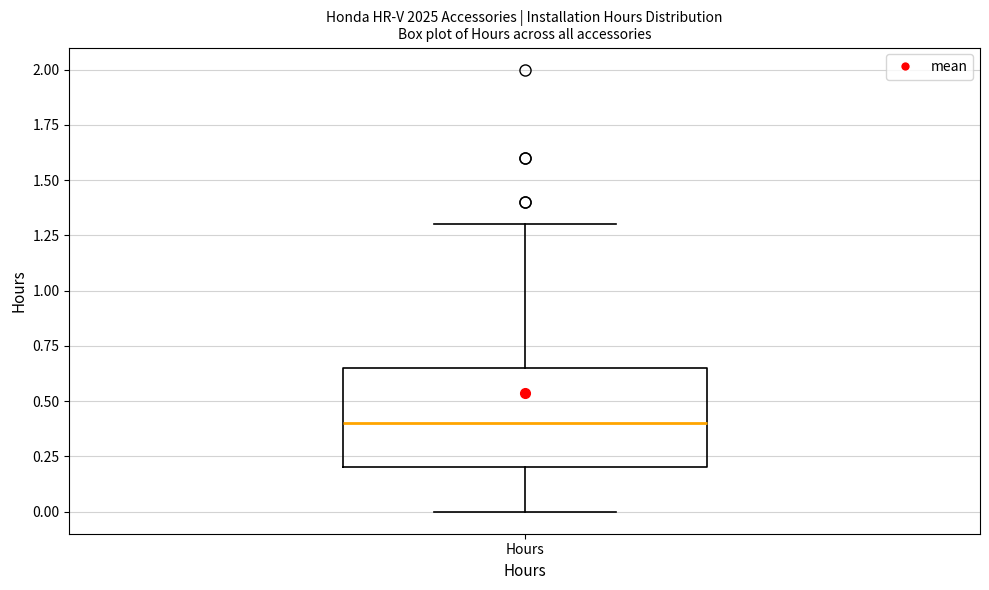

Where is the lower edge of the box for Hours on the y-axis? The values are not printed on the chart, so give them approximately, as read against the axis.

0.20